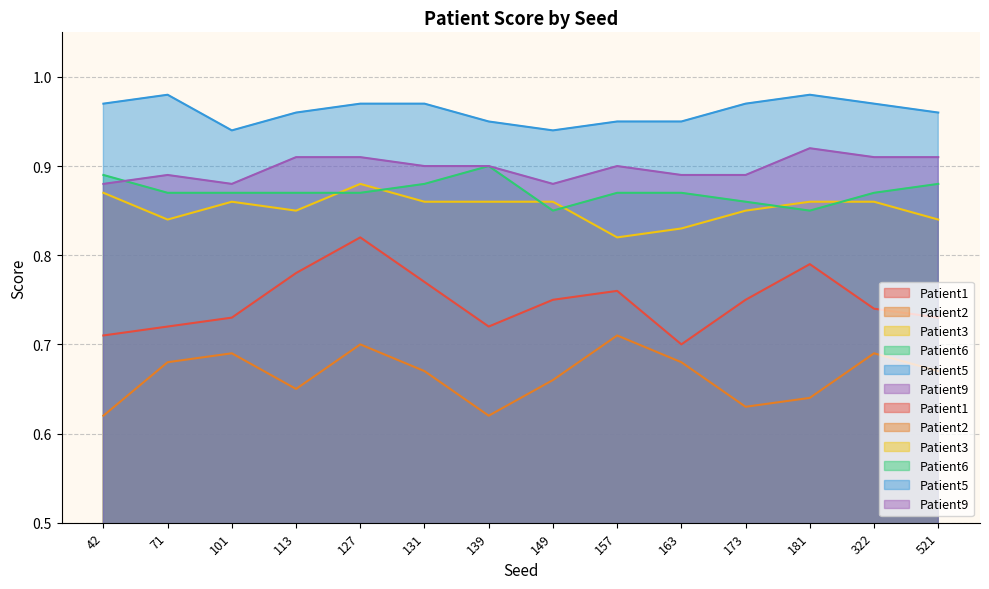

Reading left to right, transcribe all the data shown in this chart.

Patient1: 0.7	0.7	0.7	0.8	0.8	0.8	0.7	0.8	0.8	0.7	0.8	0.8	0.7	0.7
Patient2: 0.6	0.7	0.7	0.7	0.7	0.7	0.6	0.7	0.7	0.7	0.6	0.6	0.7	0.7
Patient3: 0.9	0.8	0.9	0.8	0.9	0.9	0.9	0.9	0.8	0.8	0.8	0.9	0.9	0.8
Patient6: 0.9	0.9	0.9	0.9	0.9	0.9	0.9	0.8	0.9	0.9	0.9	0.8	0.9	0.9
Patient5: 1.0	1.0	0.9	1.0	1.0	1.0	0.9	0.9	0.9	0.9	1.0	1.0	1.0	1.0
Patient9: 0.9	0.9	0.9	0.9	0.9	0.9	0.9	0.9	0.9	0.9	0.9	0.9	0.9	0.9